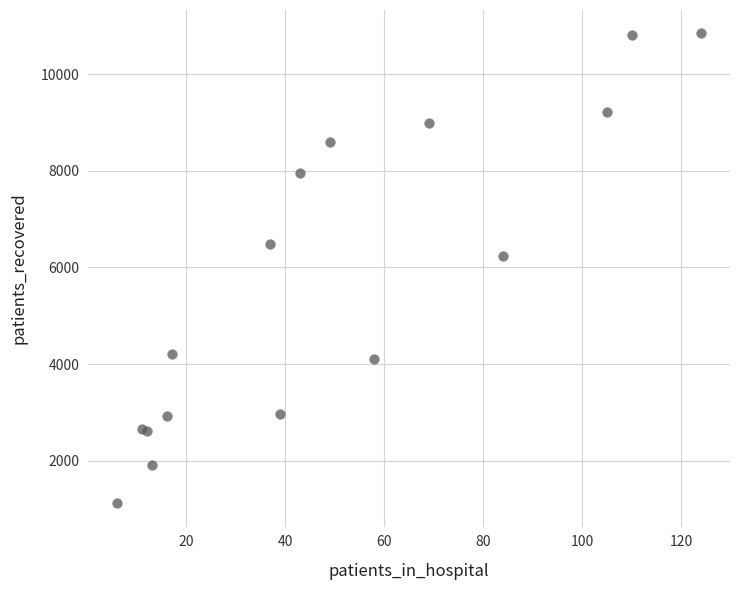

What Y value in the scatter plot is closest to 5981?

6233